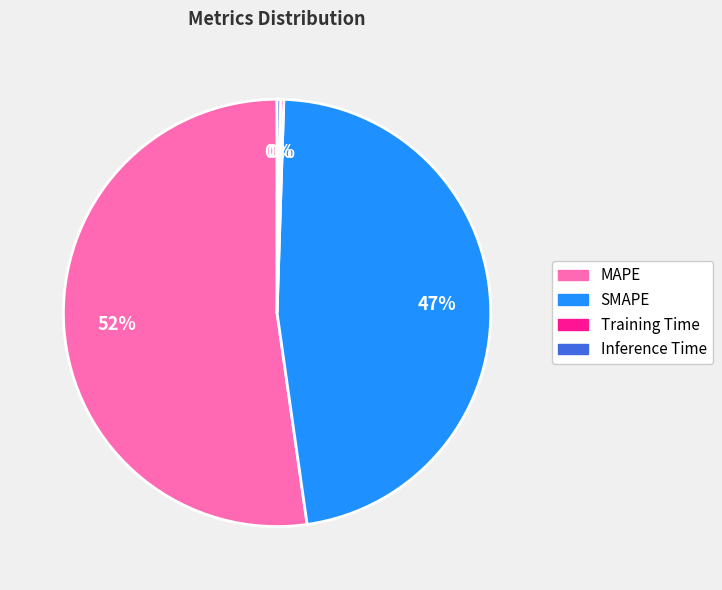

What percentage is the SMAPE slice, to the nearest percent?

47%